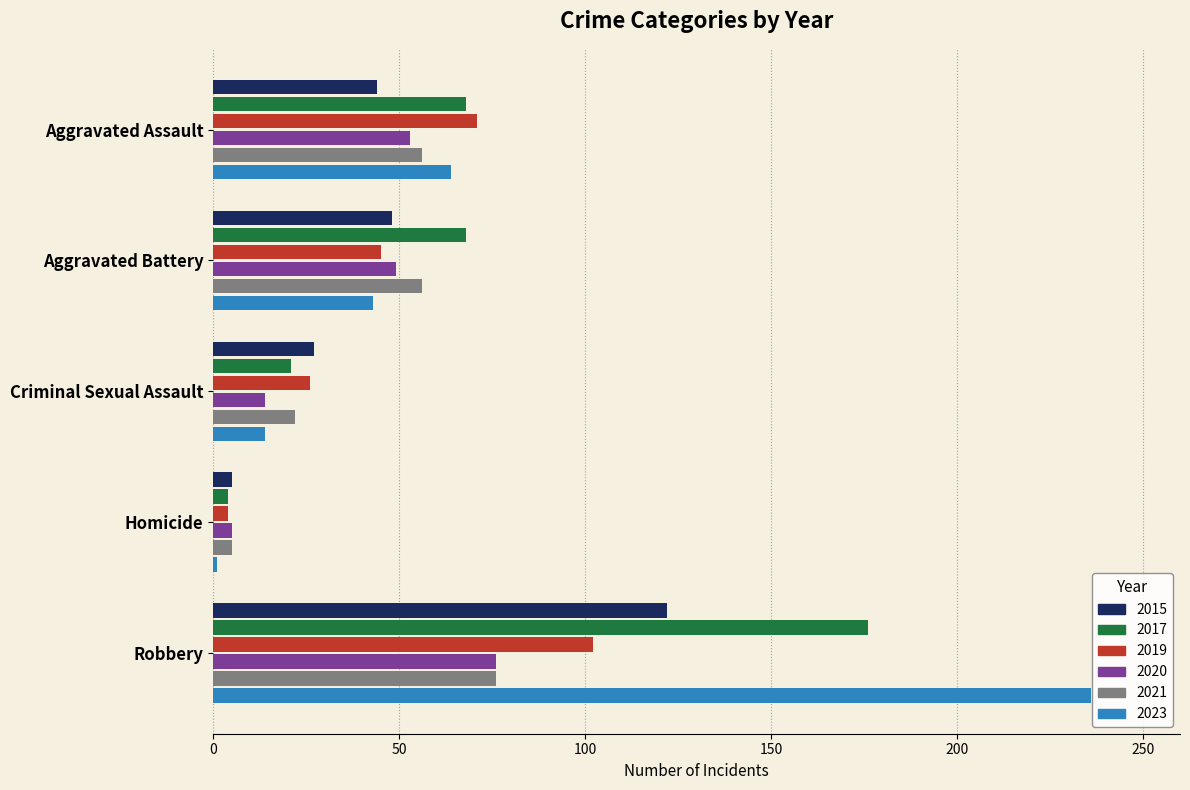

What is the highest value of the 2020 series?

76